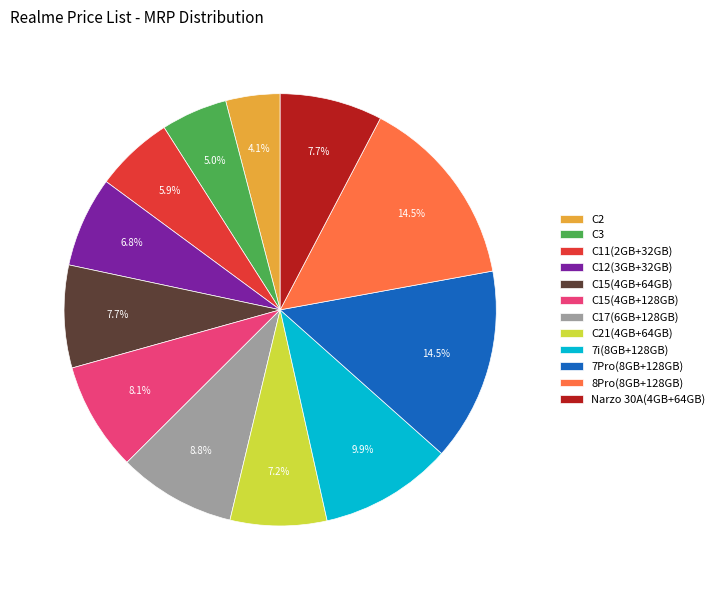

Does 8Pro(8GB+128GB) account for over 50% of the chart?

No